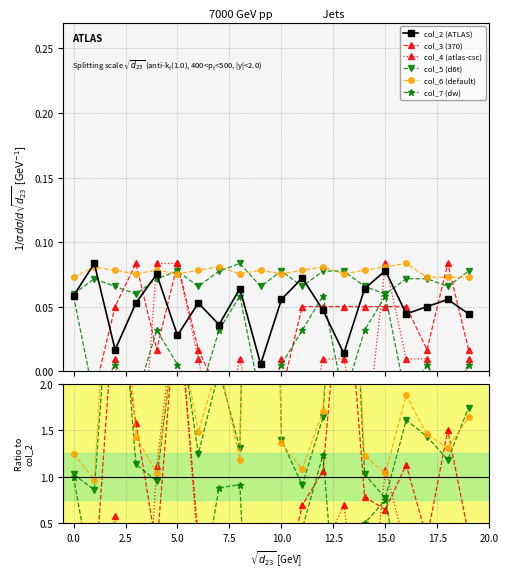

What is the value of the col_5 point at the 16th from the left?

0.1